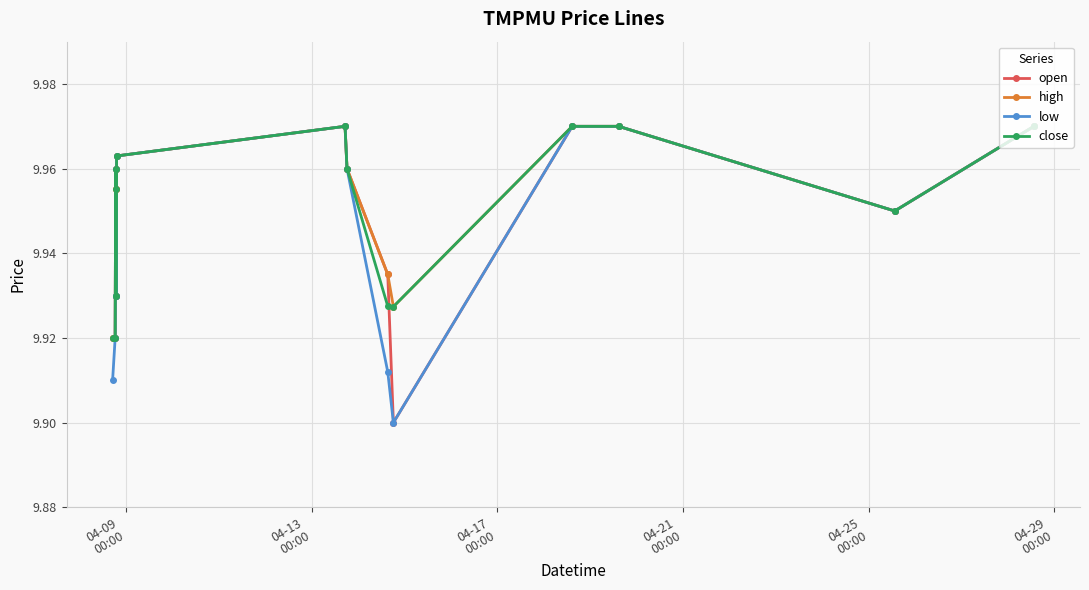

At how many categories does at least one series exceed 9?

14